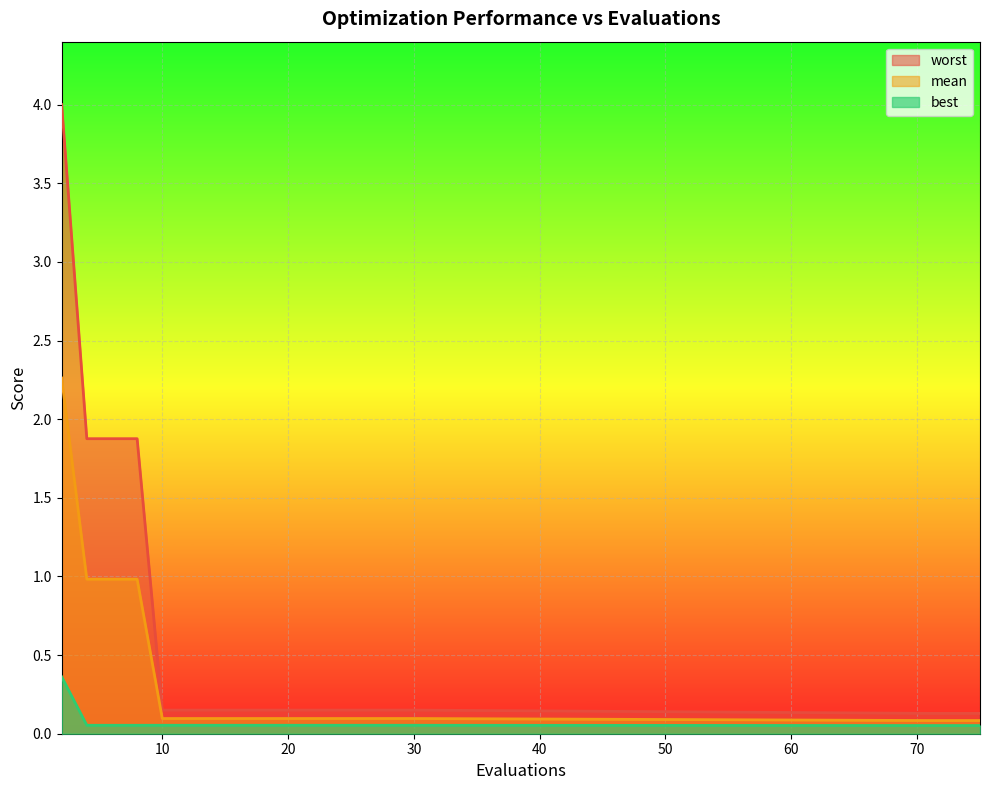

Which series has the largest total across all categories?

worst